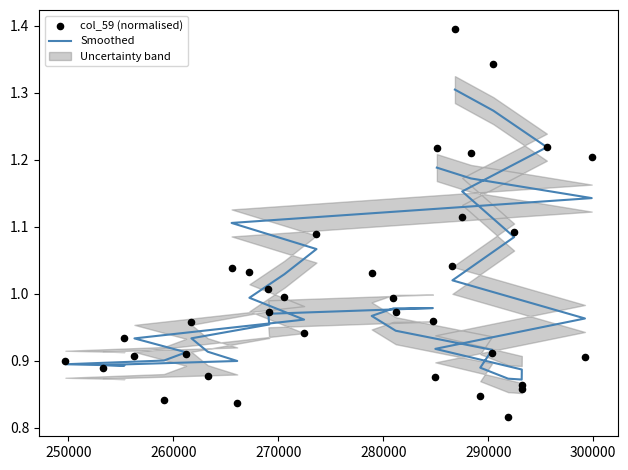

What are all the series names shown in the legend?

Smoothed, col_59 (normalised)